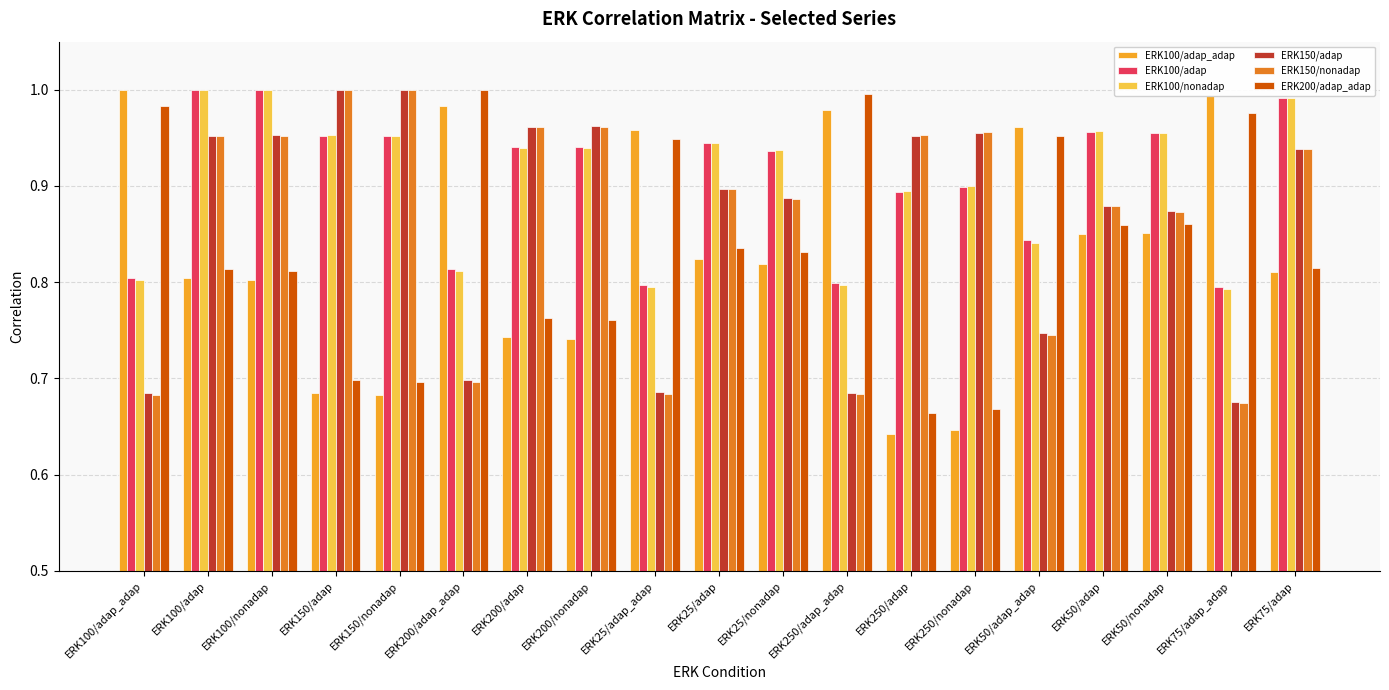

What are all the series names shown in the legend?

ERK100/adap_adap, ERK100/adap, ERK100/nonadap, ERK150/adap, ERK150/nonadap, ERK200/adap_adap